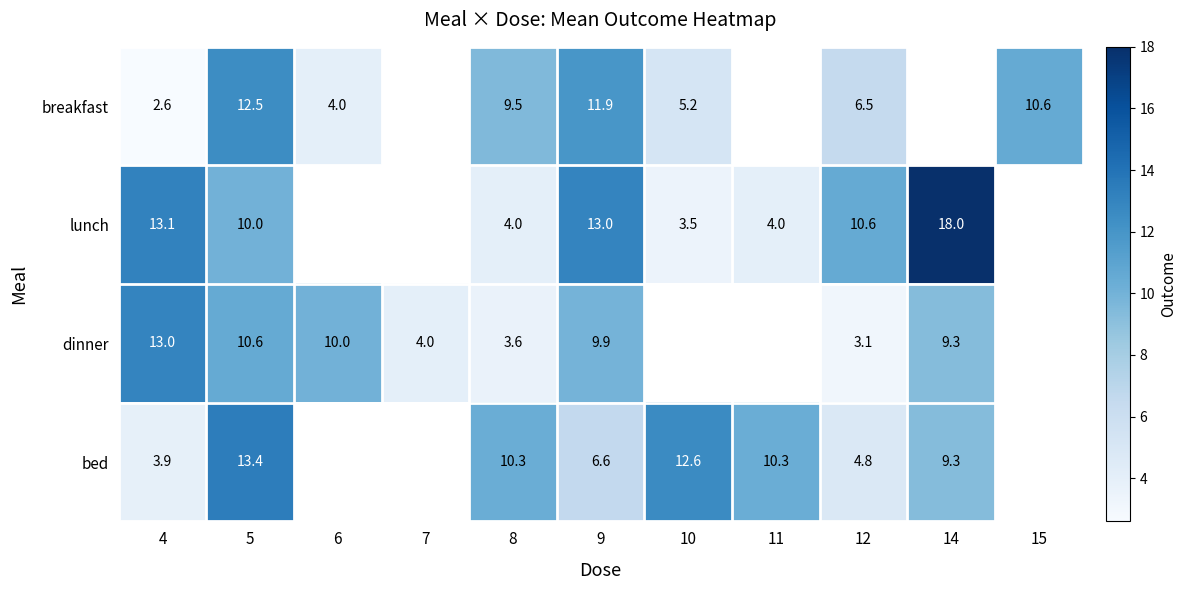

Rank the series at 12 from lowest to highest value.

dinner, bed, breakfast, lunch